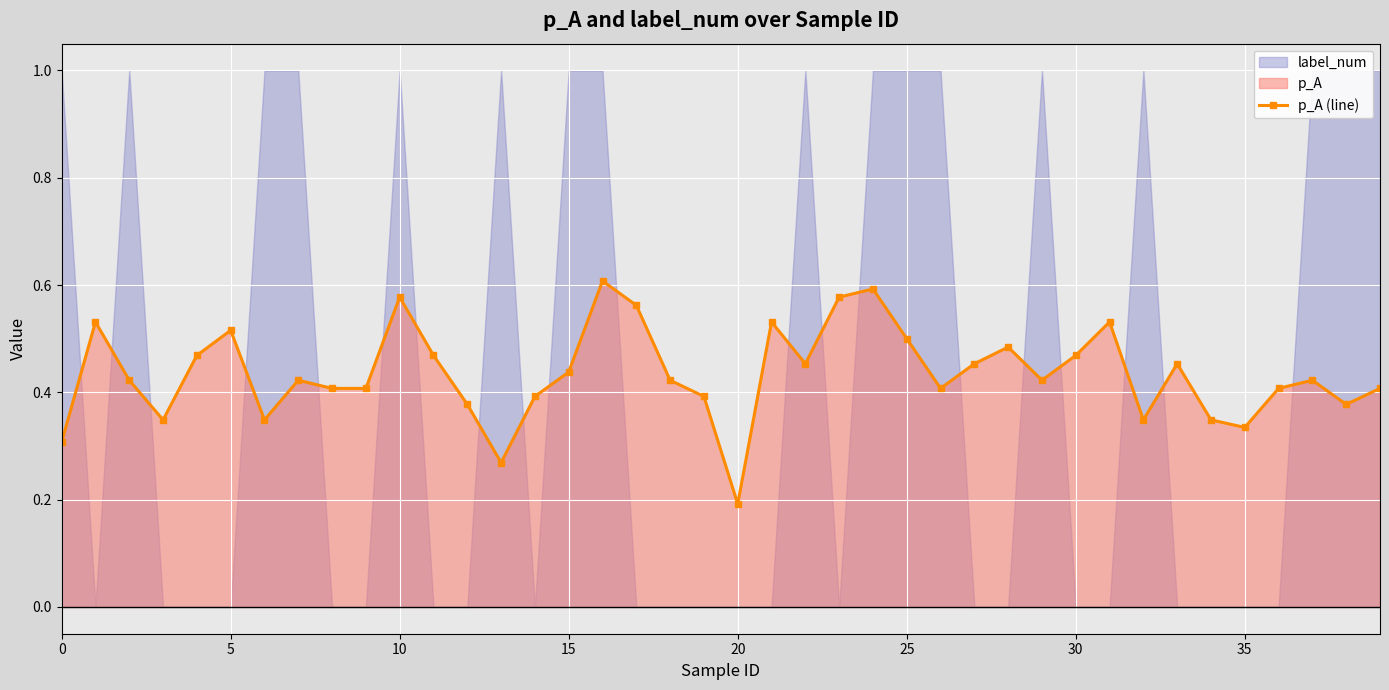

How many p_A (line) values are between 0 and 1?

40